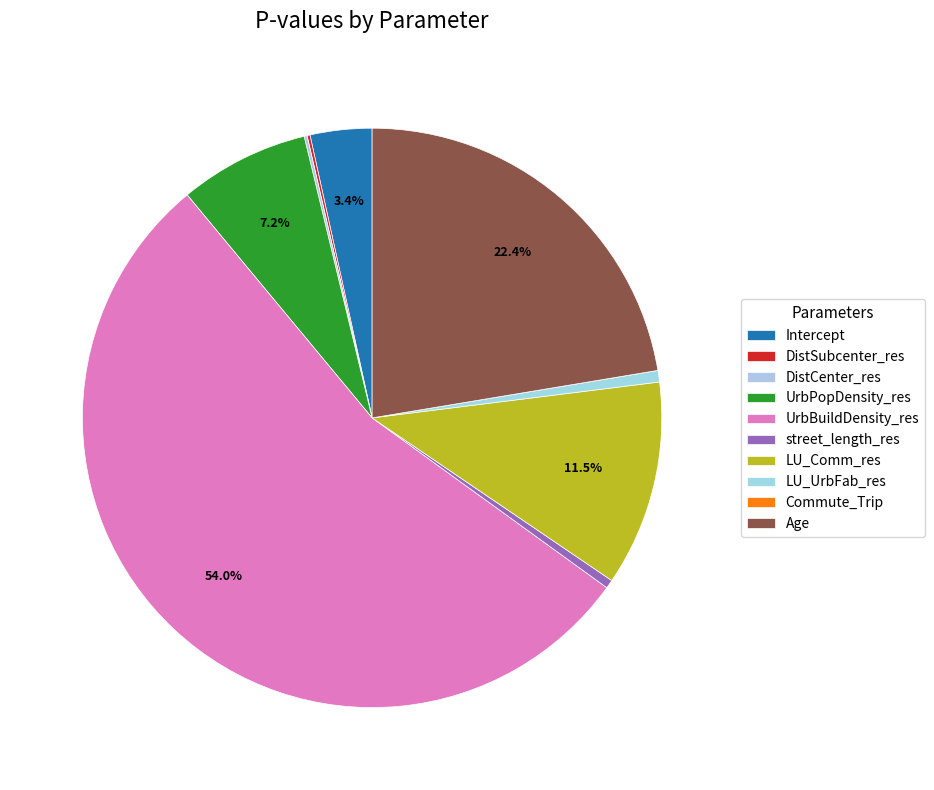

What percentage do LU_UrbFab_res and LU_Comm_res together represent?

12.1%